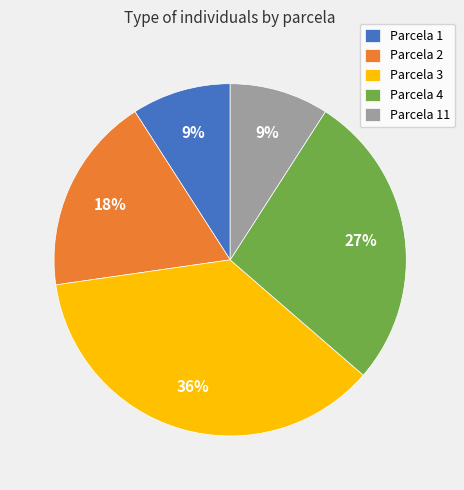

How many segments does this pie chart have?

5